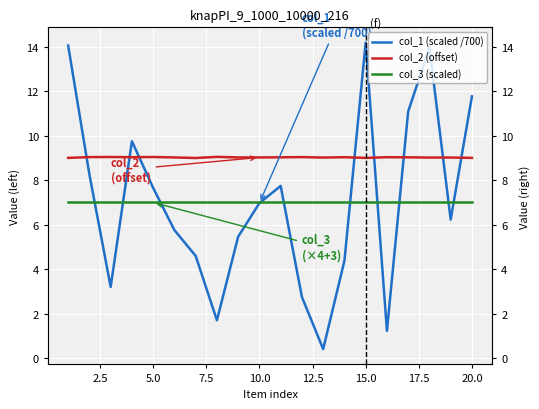

How many lines are shown in the chart?

3